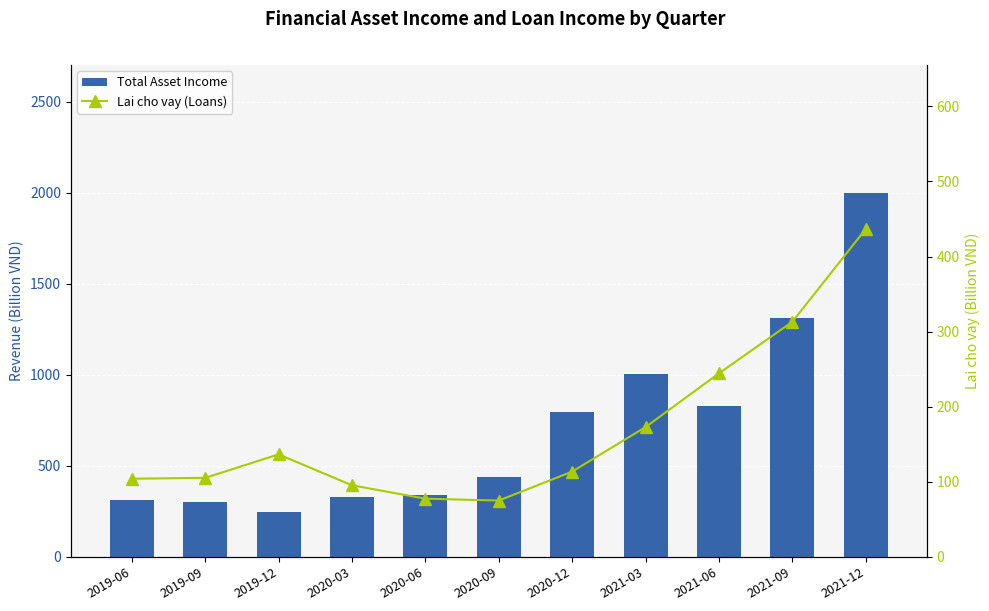

At which label is Total Asset Income closest to 1123?

2021-03